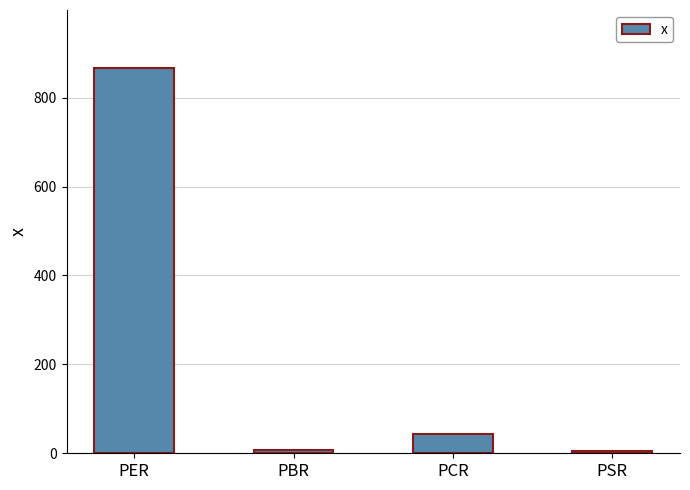

Count the number of values greater than 44.

2